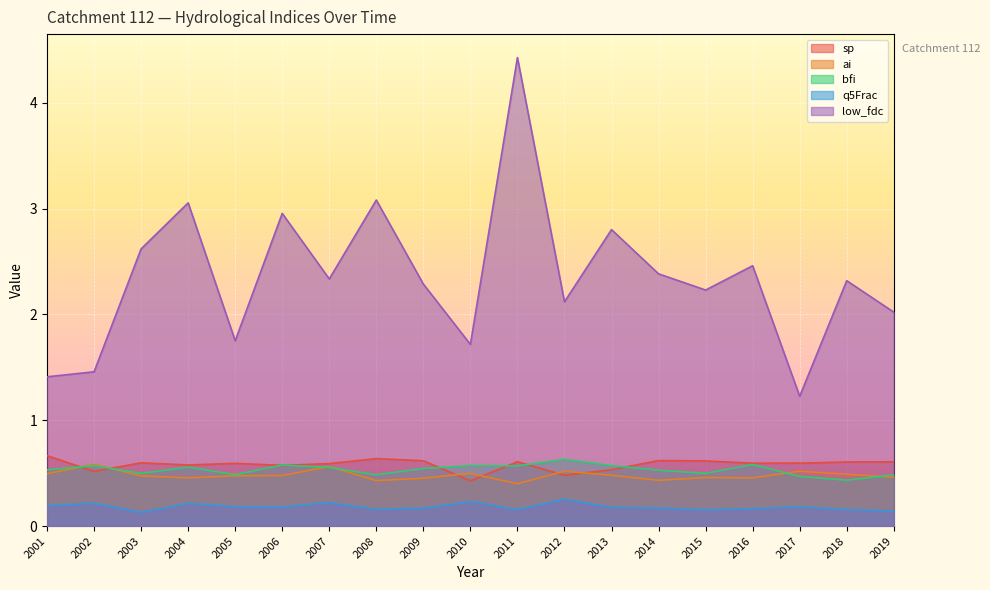

True or false: sp has more than 0 points higher than both neighbors.

True